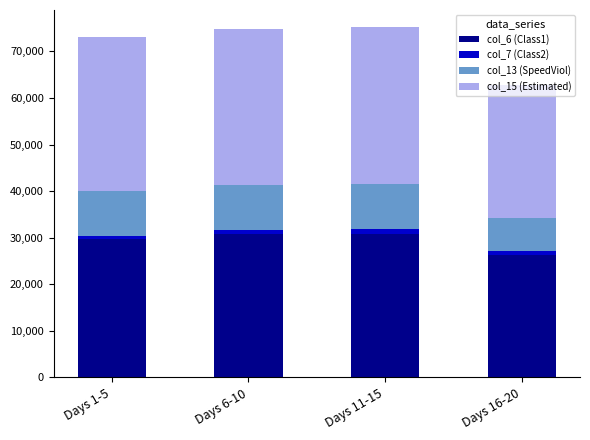

Which category has the lowest value in the col_6 (Class1) series?

Days 16-20